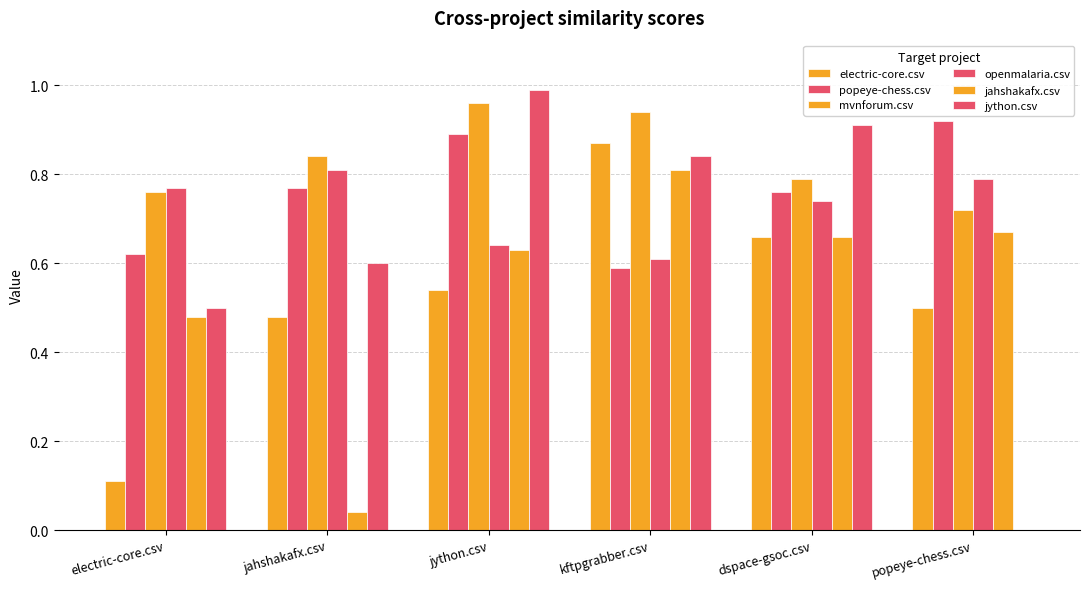

Between jahshakafx.csv and dspace-gsoc.csv, which is larger?

dspace-gsoc.csv